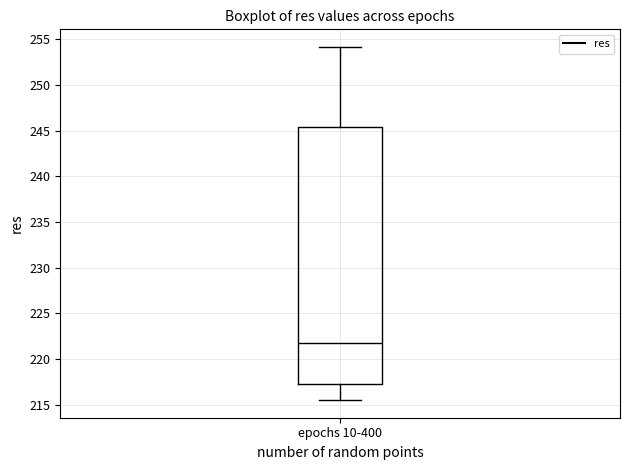

Where does the lower whisker of the box for epochs 10-400 end on the y-axis? The values are not printed on the chart, so give them approximately, as read against the axis.

215.5